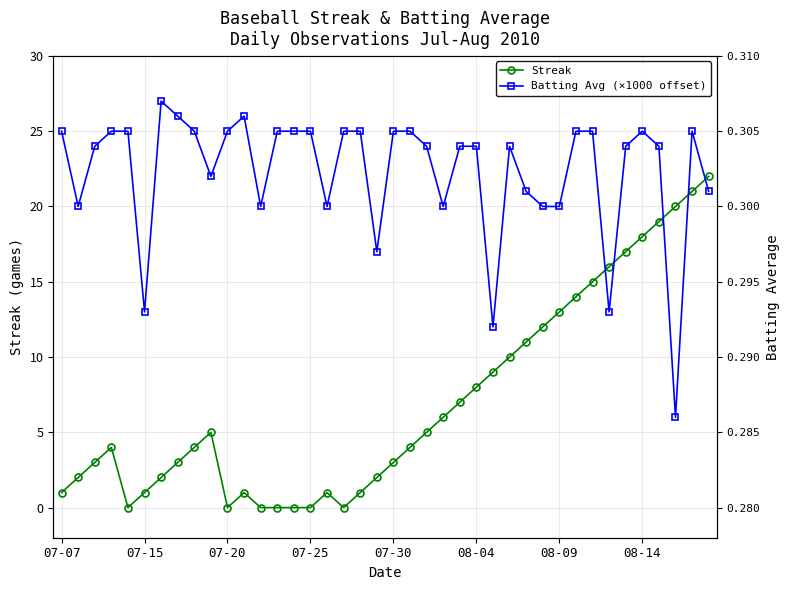

Between 20 and 12, which is larger?

20